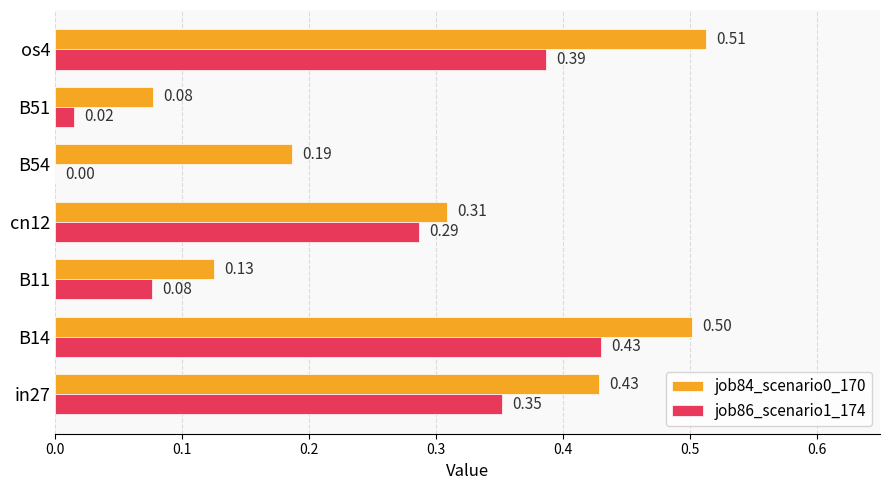

What is the sum of the job84_scenario0_170 values at os4 and cn12?

0.8